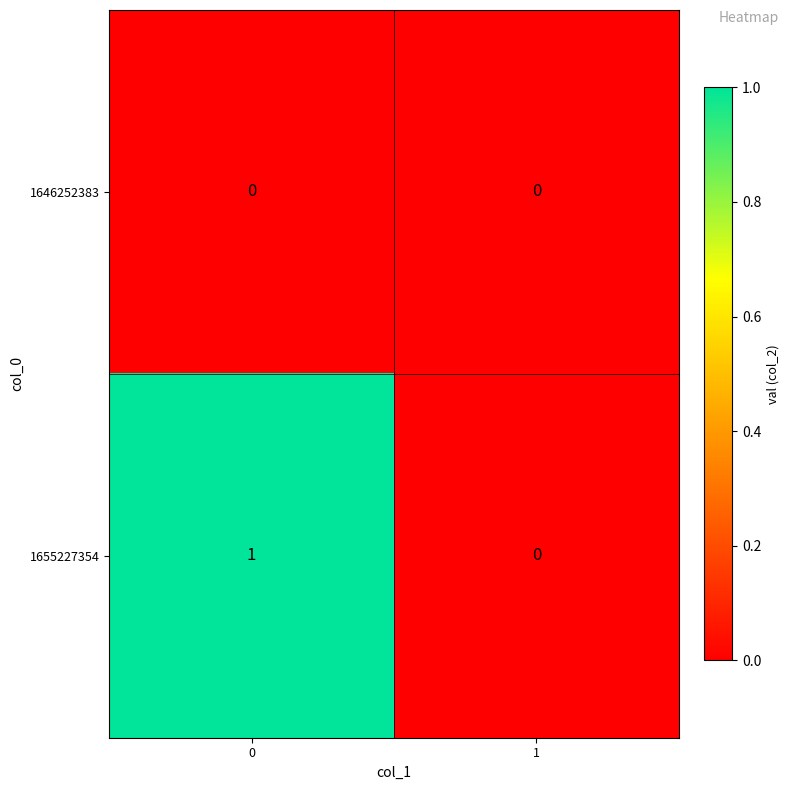

Rank the series by their average value, from highest to lowest.

1655227354, 1646252383